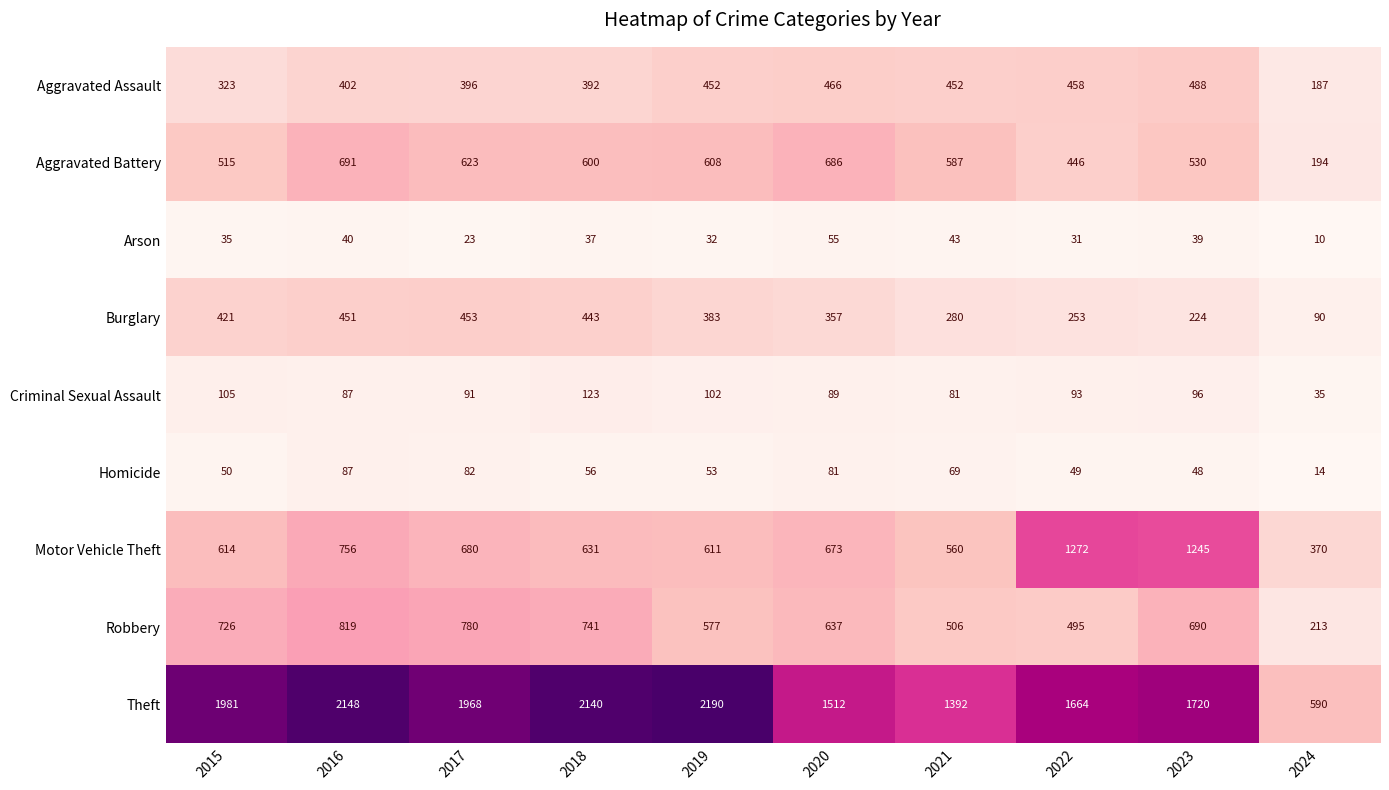

List the labels in order of Criminal Sexual Assault value, largest first.

2018, 2015, 2019, 2023, 2022, 2017, 2020, 2016, 2021, 2024